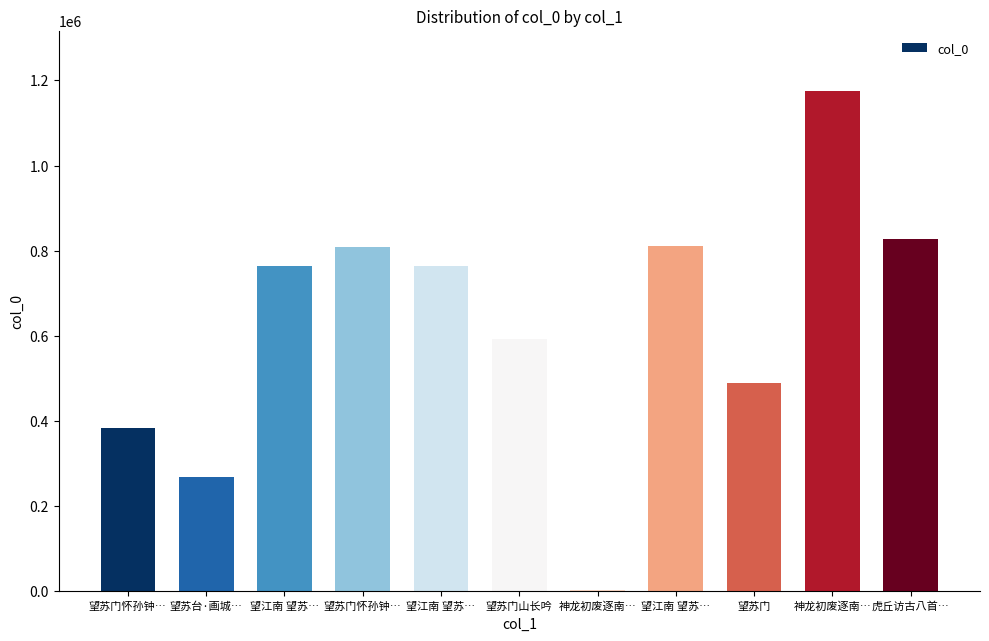

What is the smallest value displayed?

2260